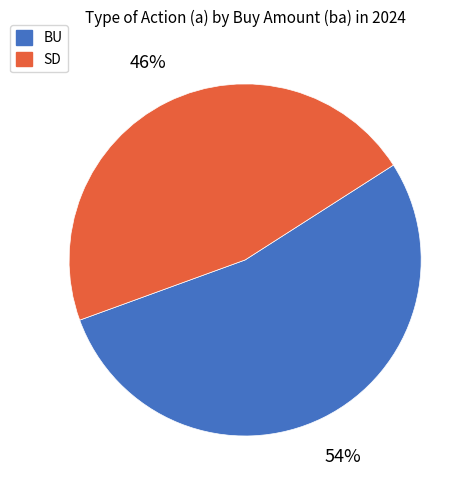

To the nearest percent, what percentage of the pie is SD?

46%